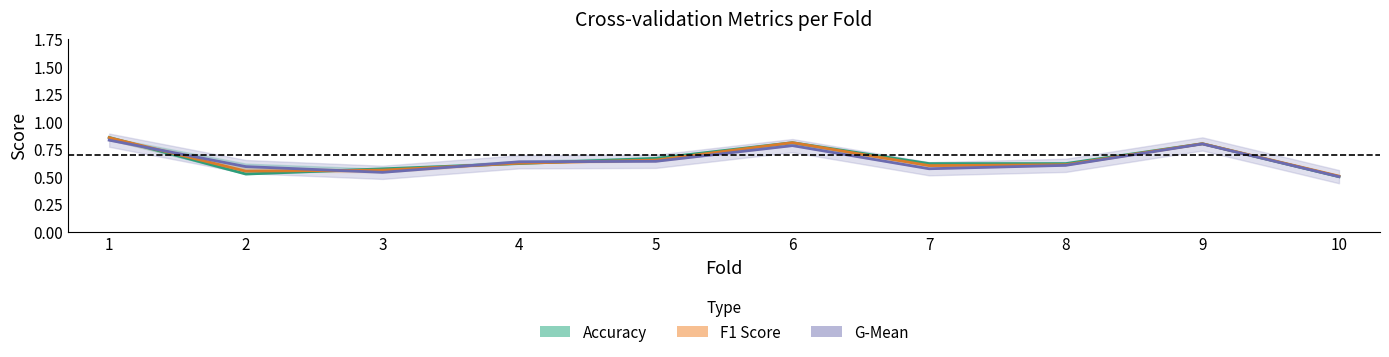

What value does the Accuracy series have at 7?

0.6